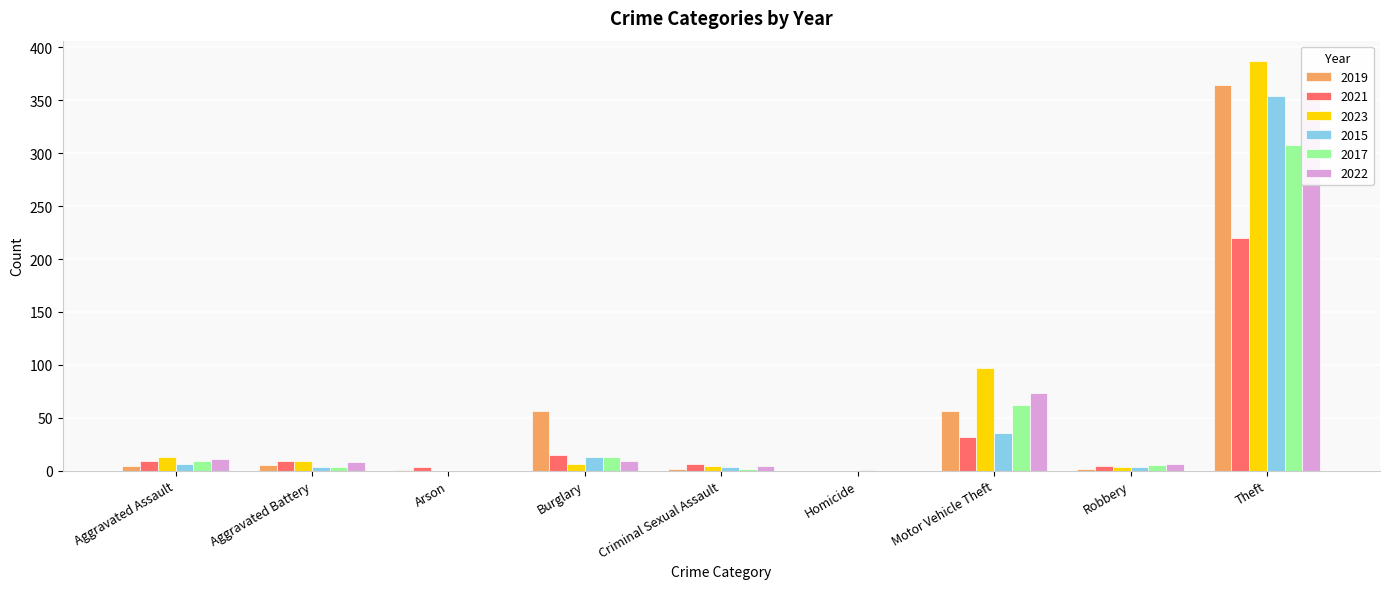

What is the difference between the highest and lowest values at Robbery?

4